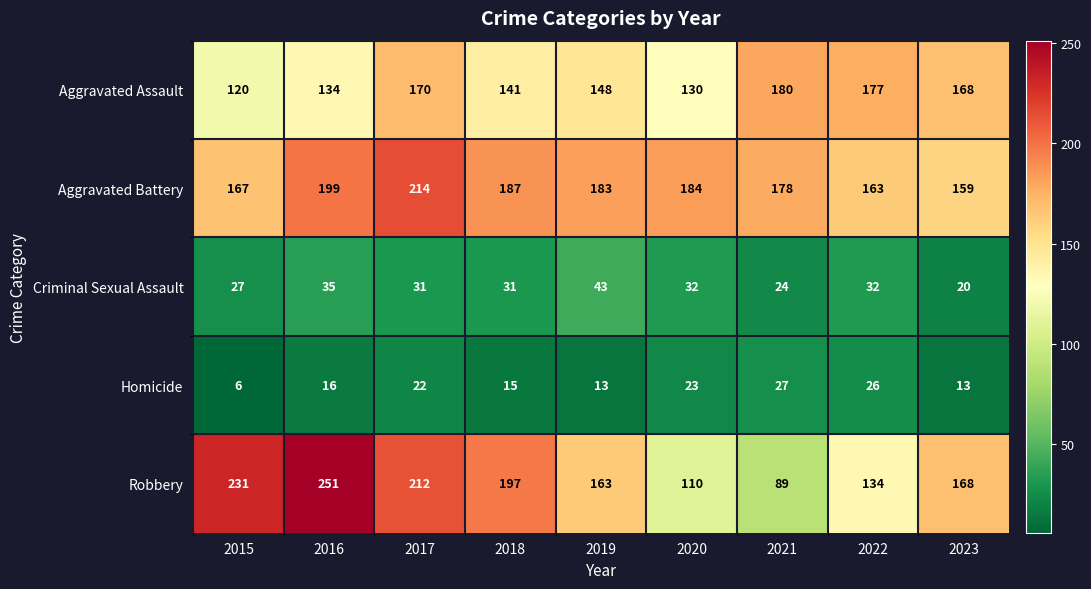

The value of Aggravated Assault at 2022 is 177. True or false?

True